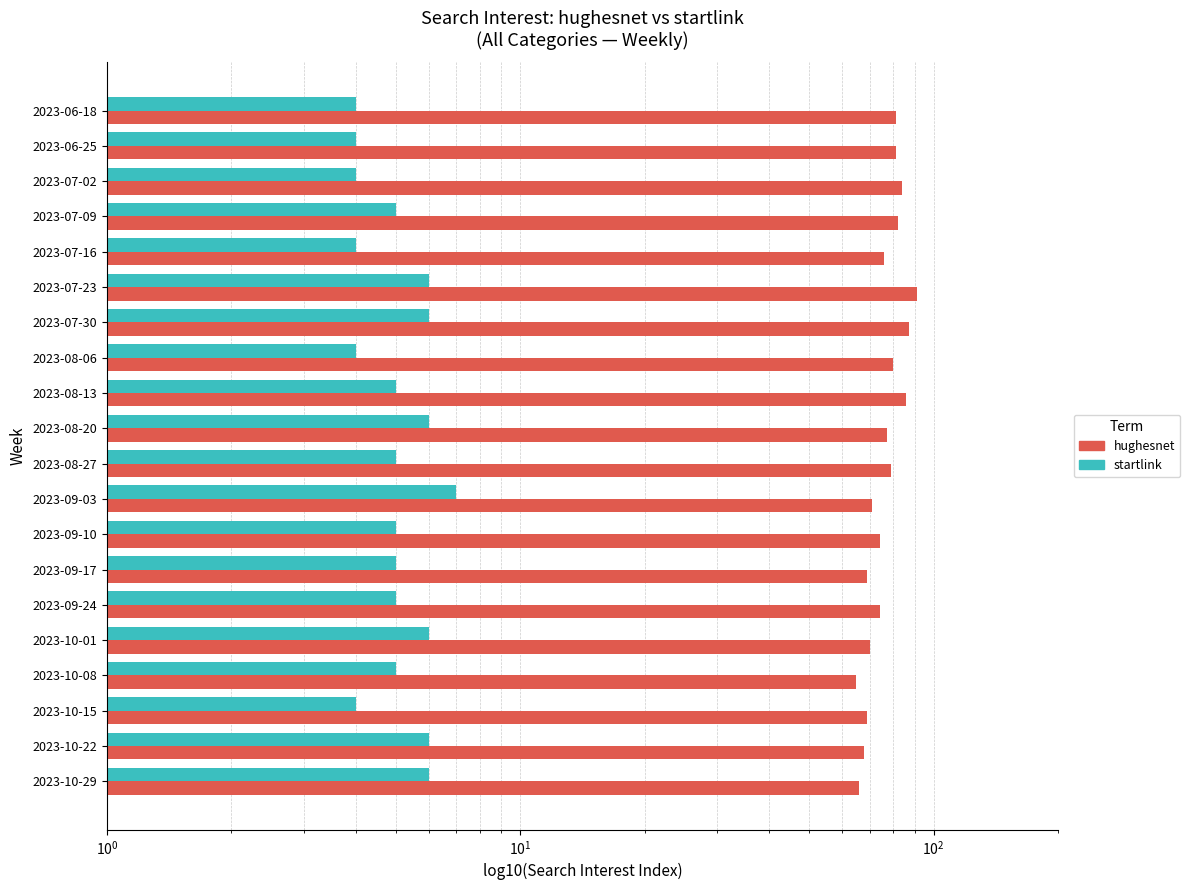

How many data points in hughesnet are above 77?

9